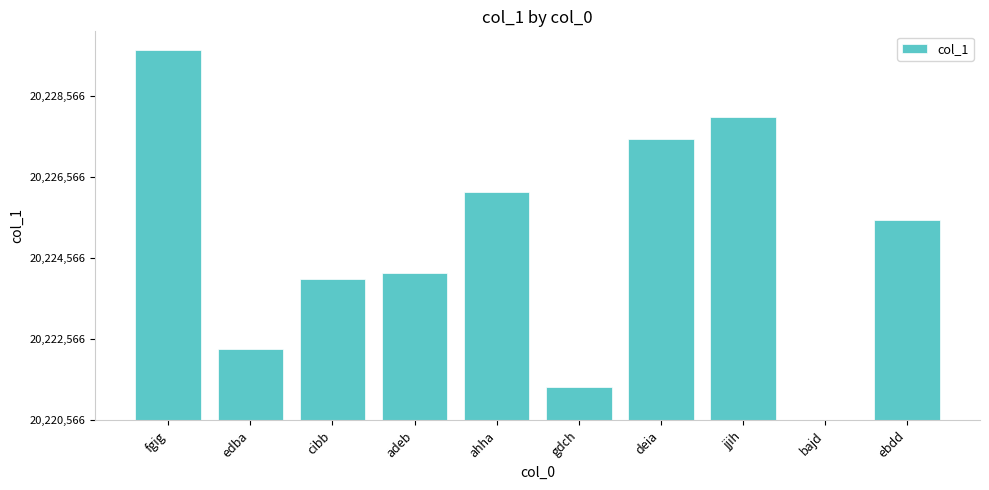

What is the ratio of the value at fgig to the value at jjih?

1.2